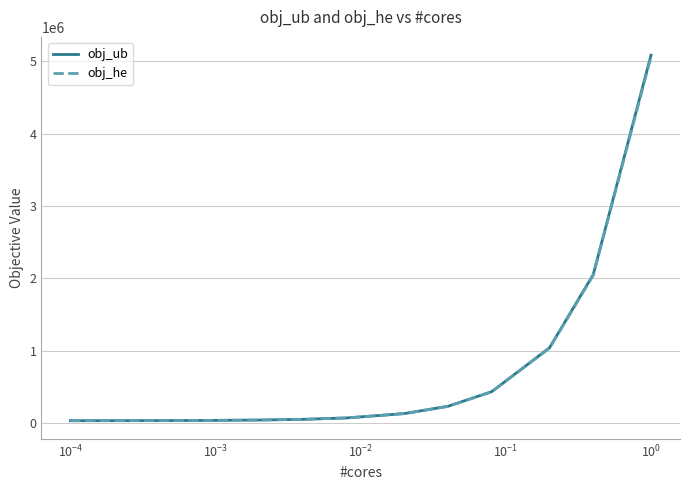

Which series ends up on top after the final intersection of obj_he and obj_ub?

obj_ub